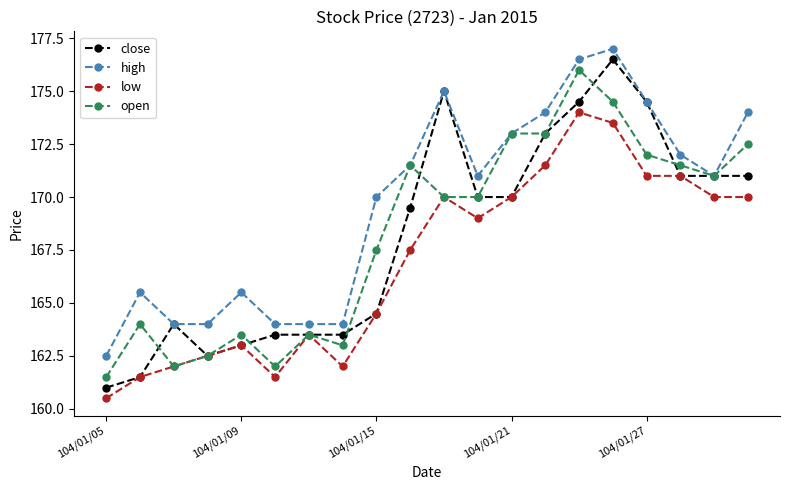

What is the greatest value displayed?

177.0